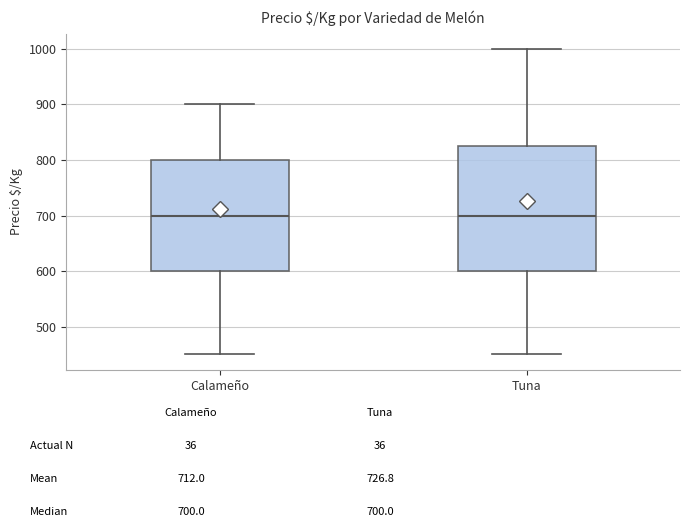

Reading left to right, read every box against the y-axis: the position of its median line, the range the box covers, and the ends of its whiskers. The values are not printed on the chart, so give them approximately, as read against the axis.

Calameño: median 700, box 600 to 800, whiskers 450 to 900
Tuna: median 700, box 600 to 830, whiskers 450 to 1000